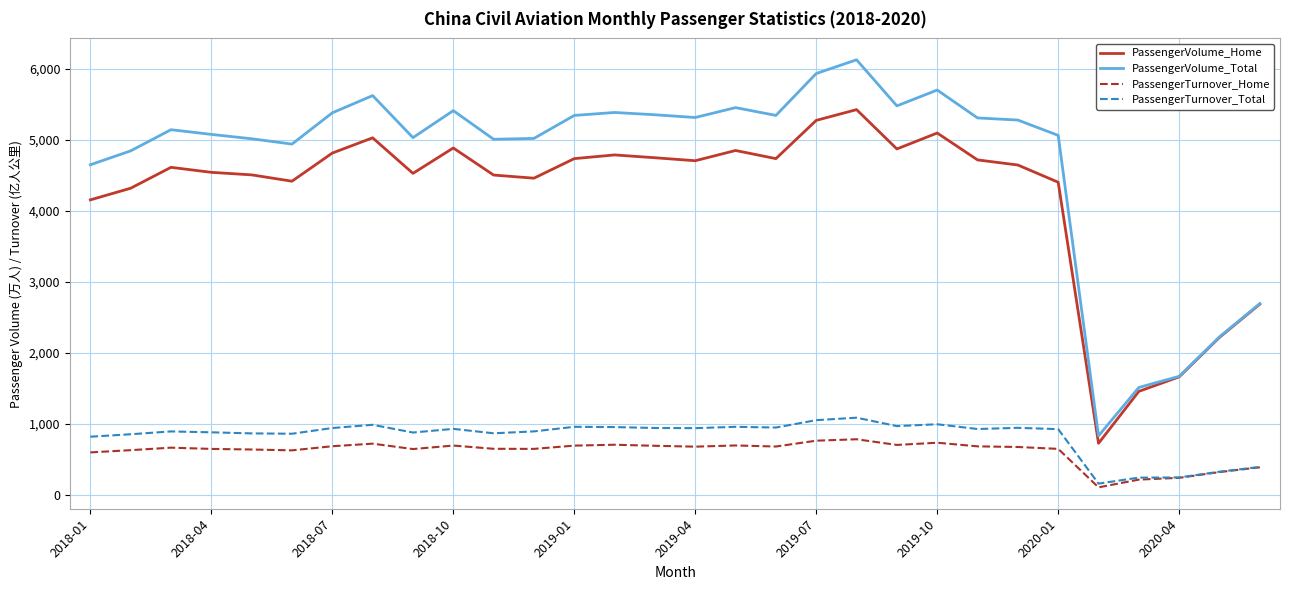

Rank the series by their maximum value, from lowest to highest.

PassengerTurnover_Home, PassengerTurnover_Total, PassengerVolume_Home, PassengerVolume_Total